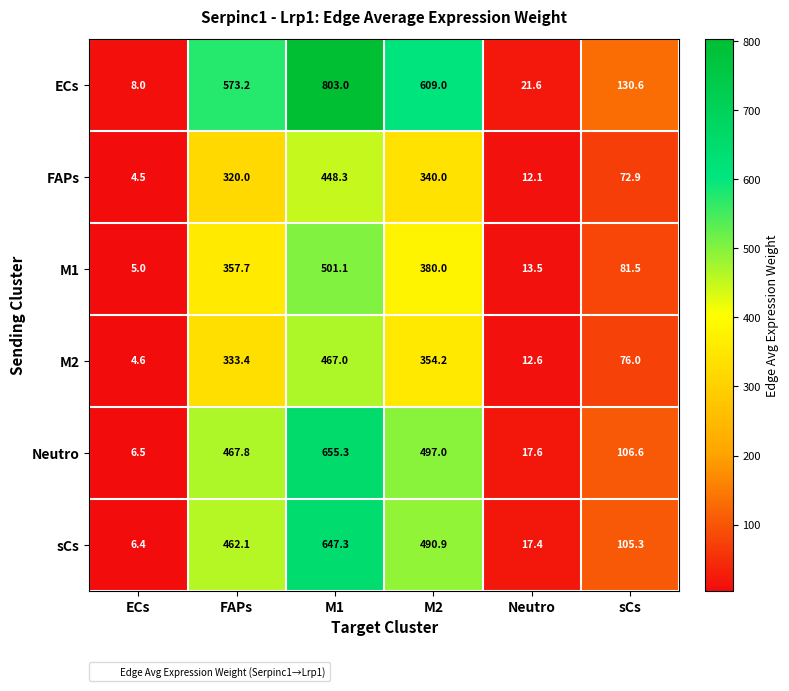

True or false: M1 has a value of 13.5 at Neutro.

True